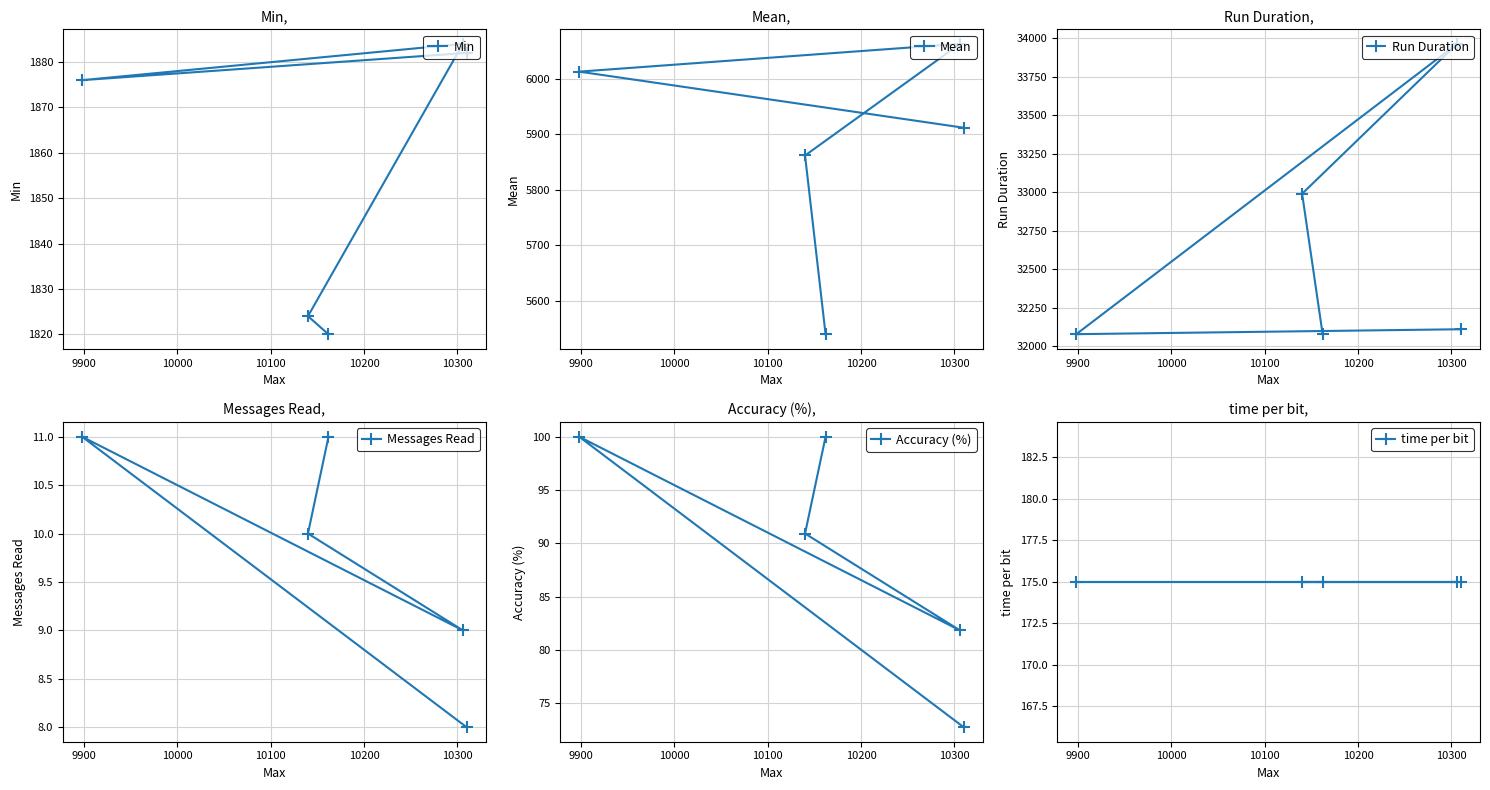

How many lines are shown in the chart?

6